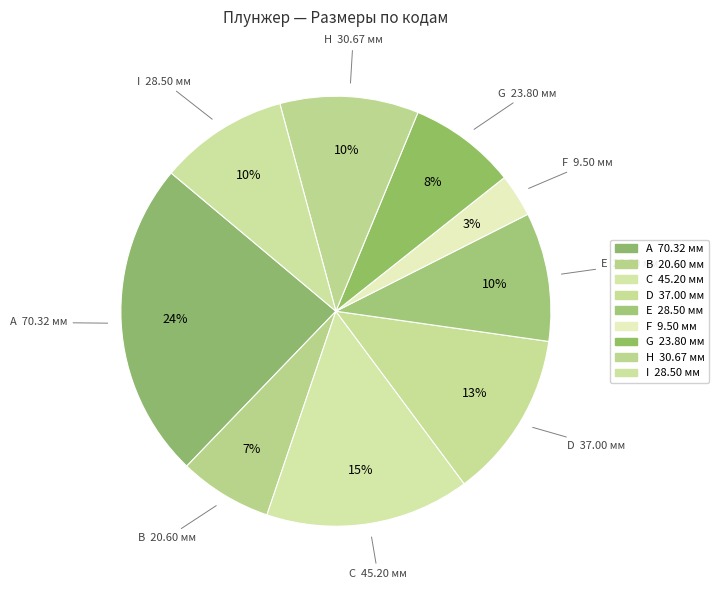

Rank the categories by value from highest to lowest.

A, C, D, H, E, I, G, B, F